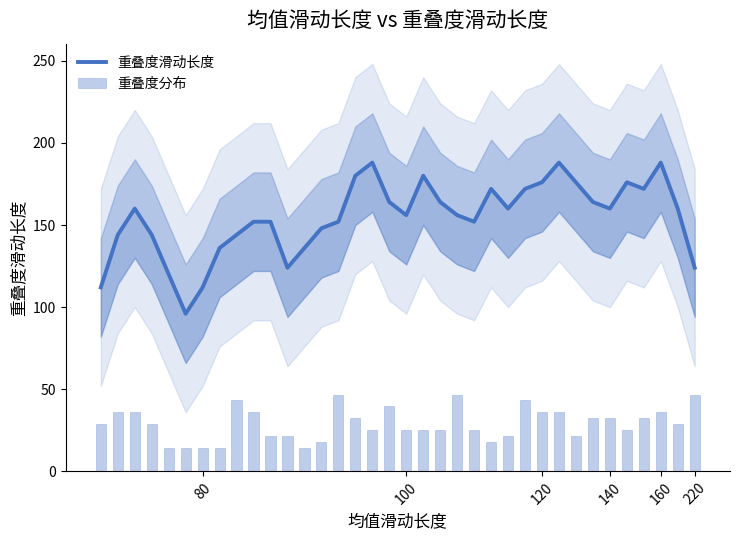

How many values in the 重叠度分布 series exceed 28?

19